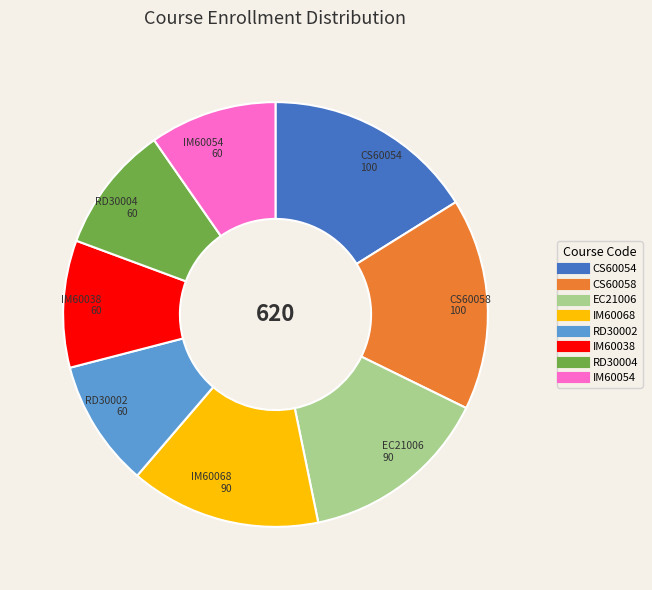

The RD30002 slice represents 3% of the pie. True or false?

False